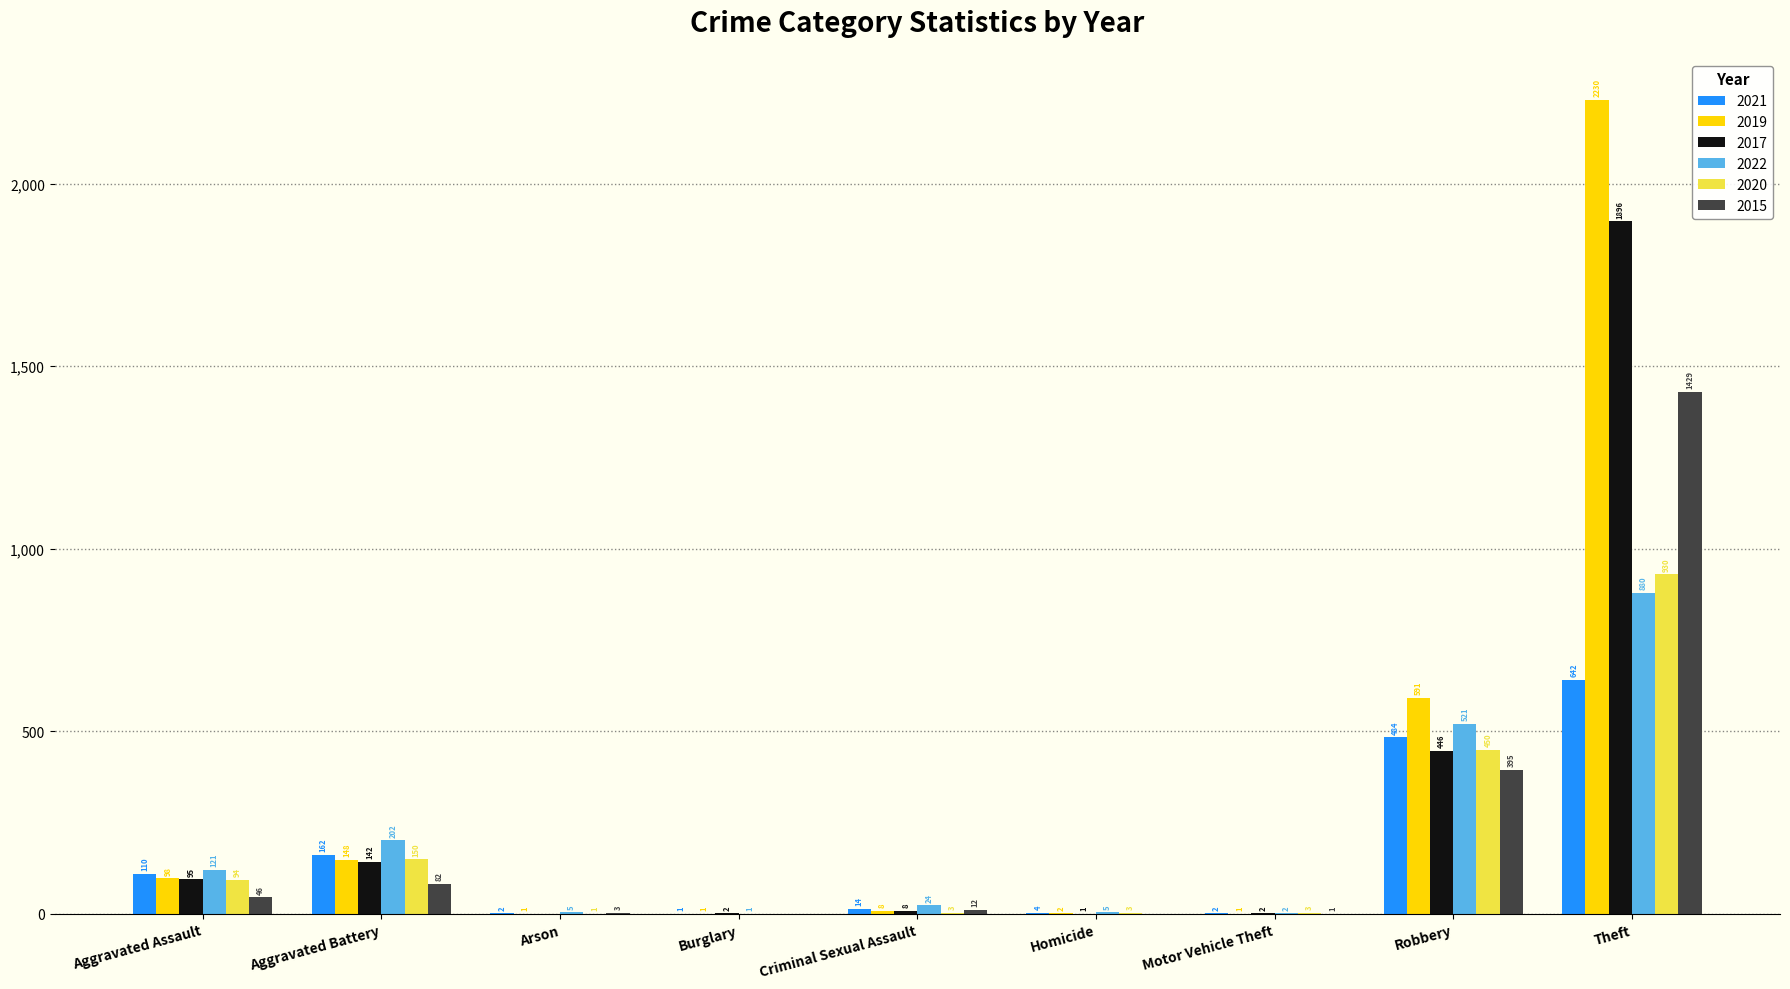

The 2020 series shows 746 at Robbery. True or false?

False